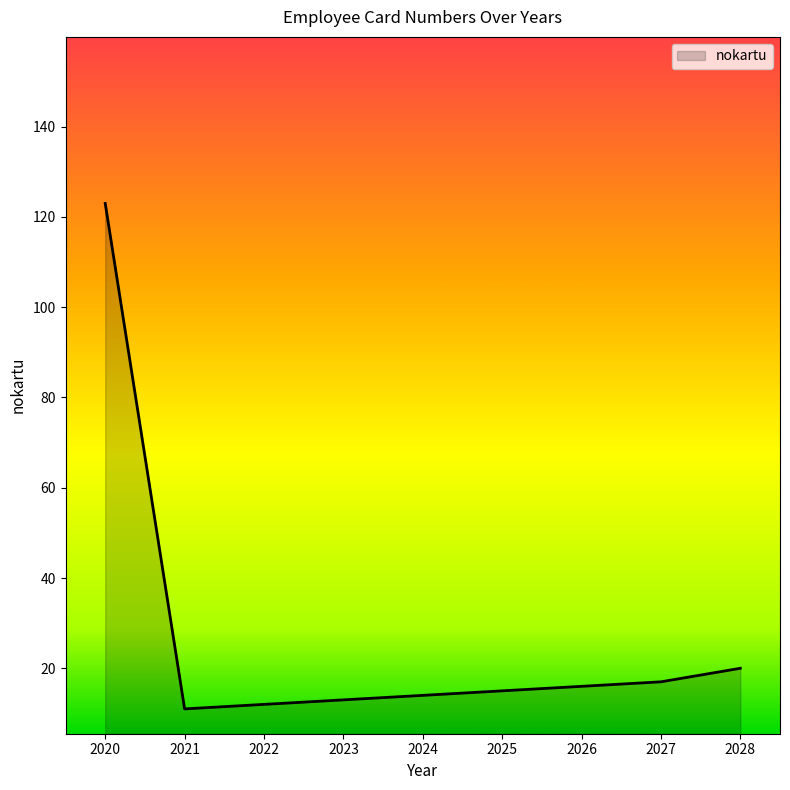

Which category has the highest value across all series?

2020